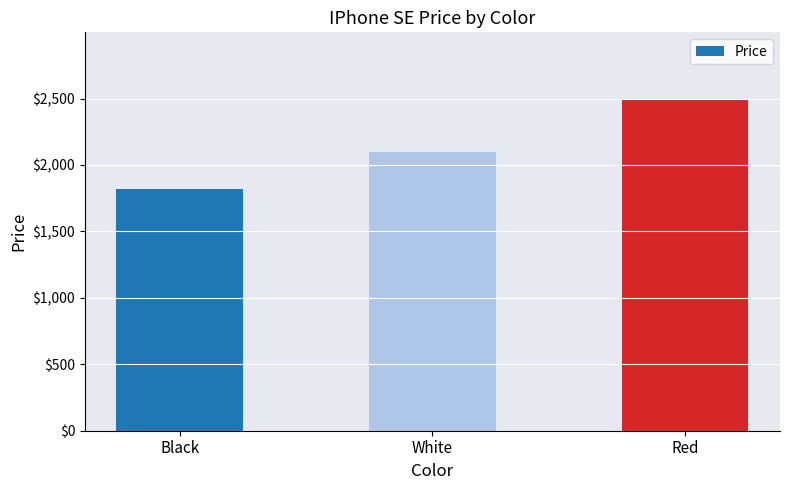

How many data points does each series have?

3